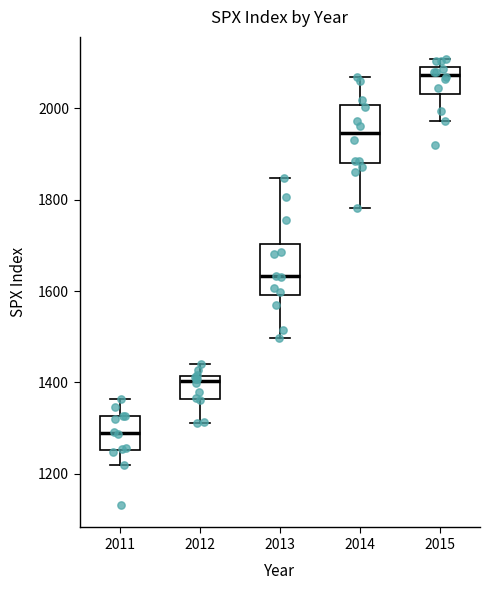

Which box has the lowest median line?

2011